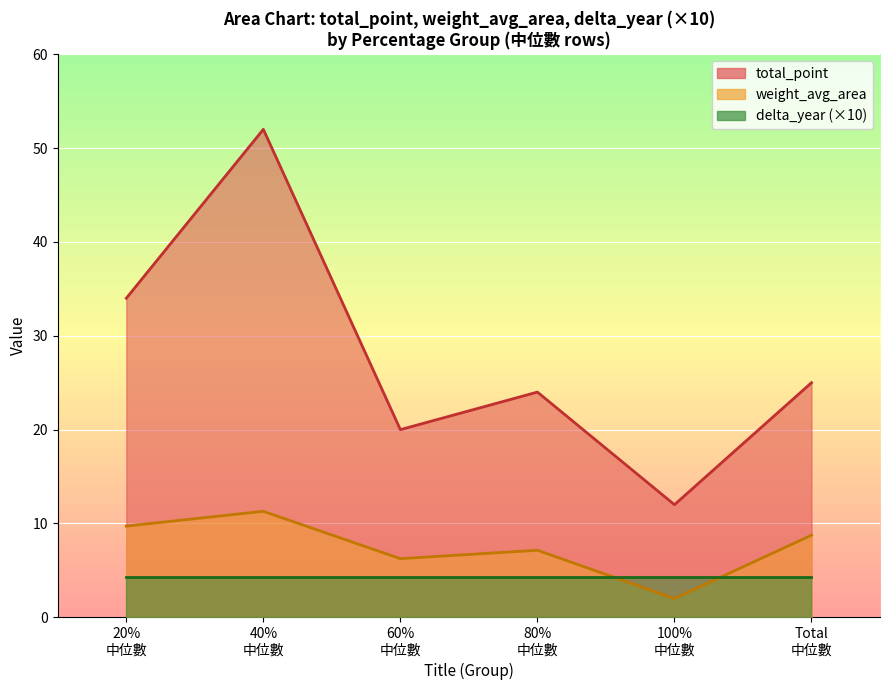

At which label is delta_year closest to 0?

20%中位數